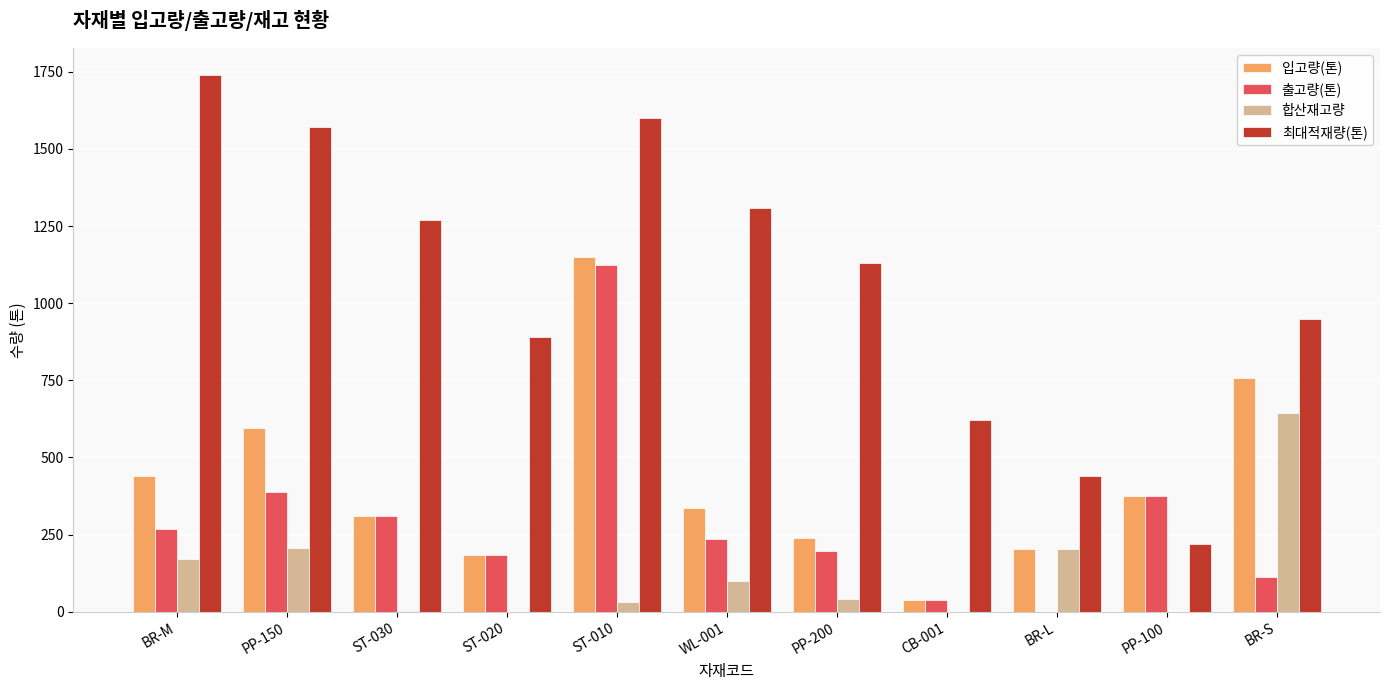

The value of 합산재고량 at PP-200 is 42. True or false?

True